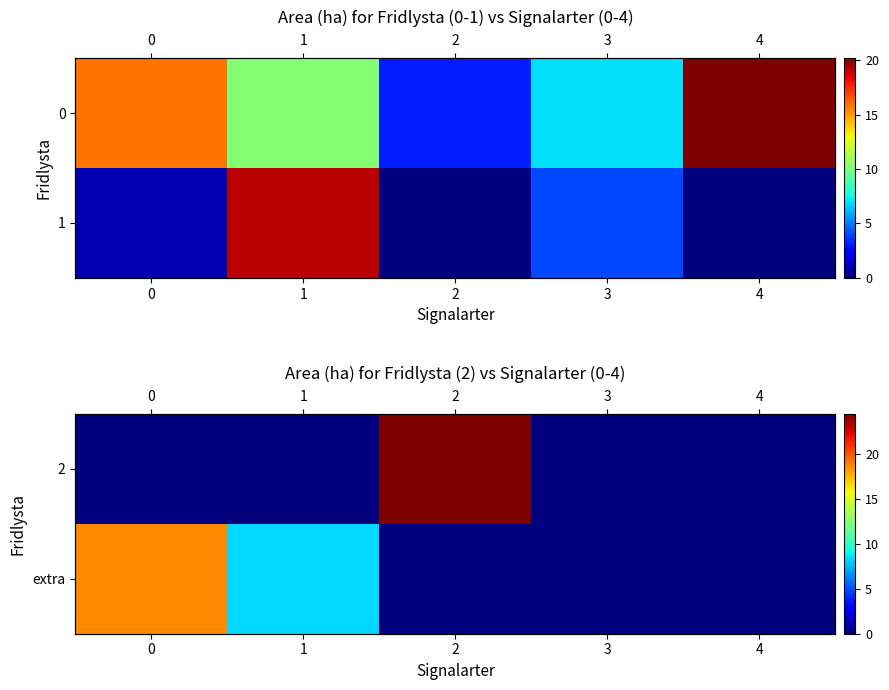

Is the value of extra at 2 greater than the value of 2 at 2?

No